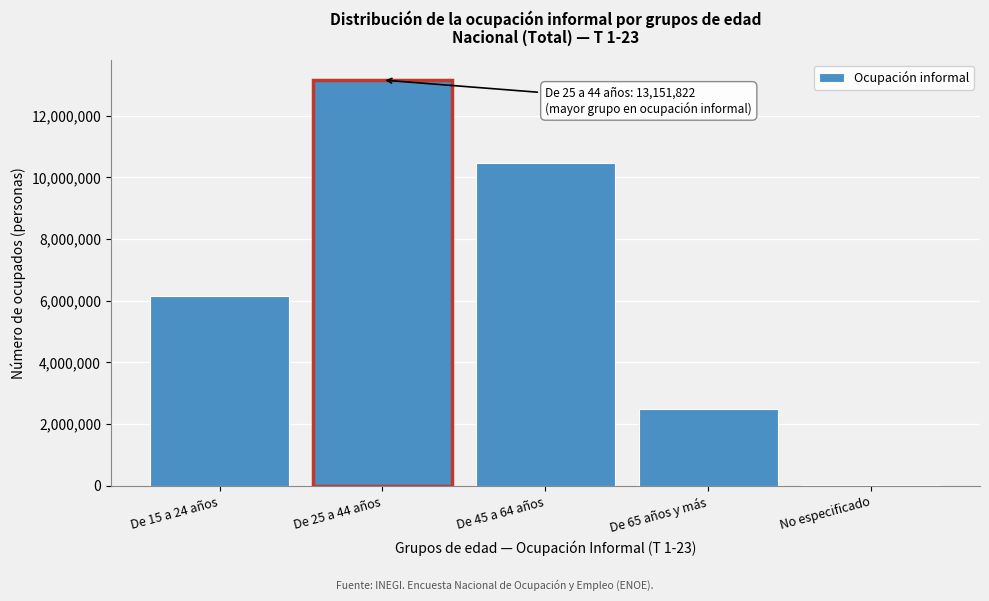

Reading right to left, what are all the values shown in this chart?

No especificado=17226	De 65 años y más=2488790	De 45 a 64 años=10448172	De 25 a 44 años=13151822	De 15 a 24 años=6146730